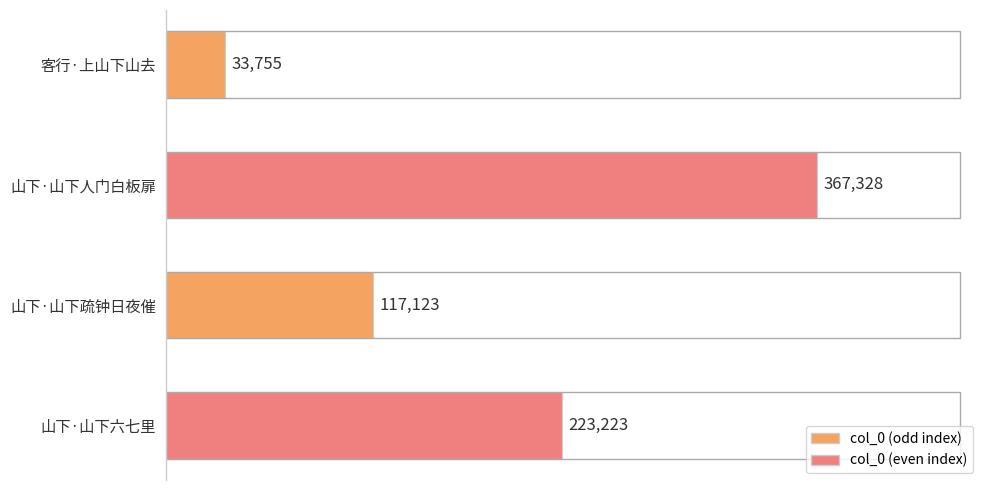

The chart shows a value of 58970 at 客行·上山下山去. True or false?

False